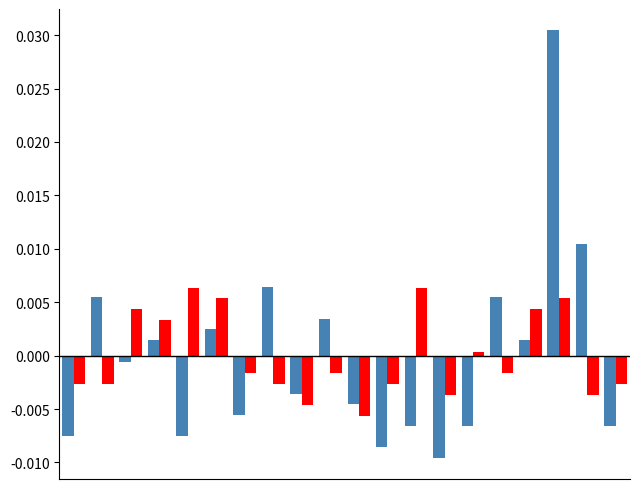

Does the chart contain any negative values?

Yes